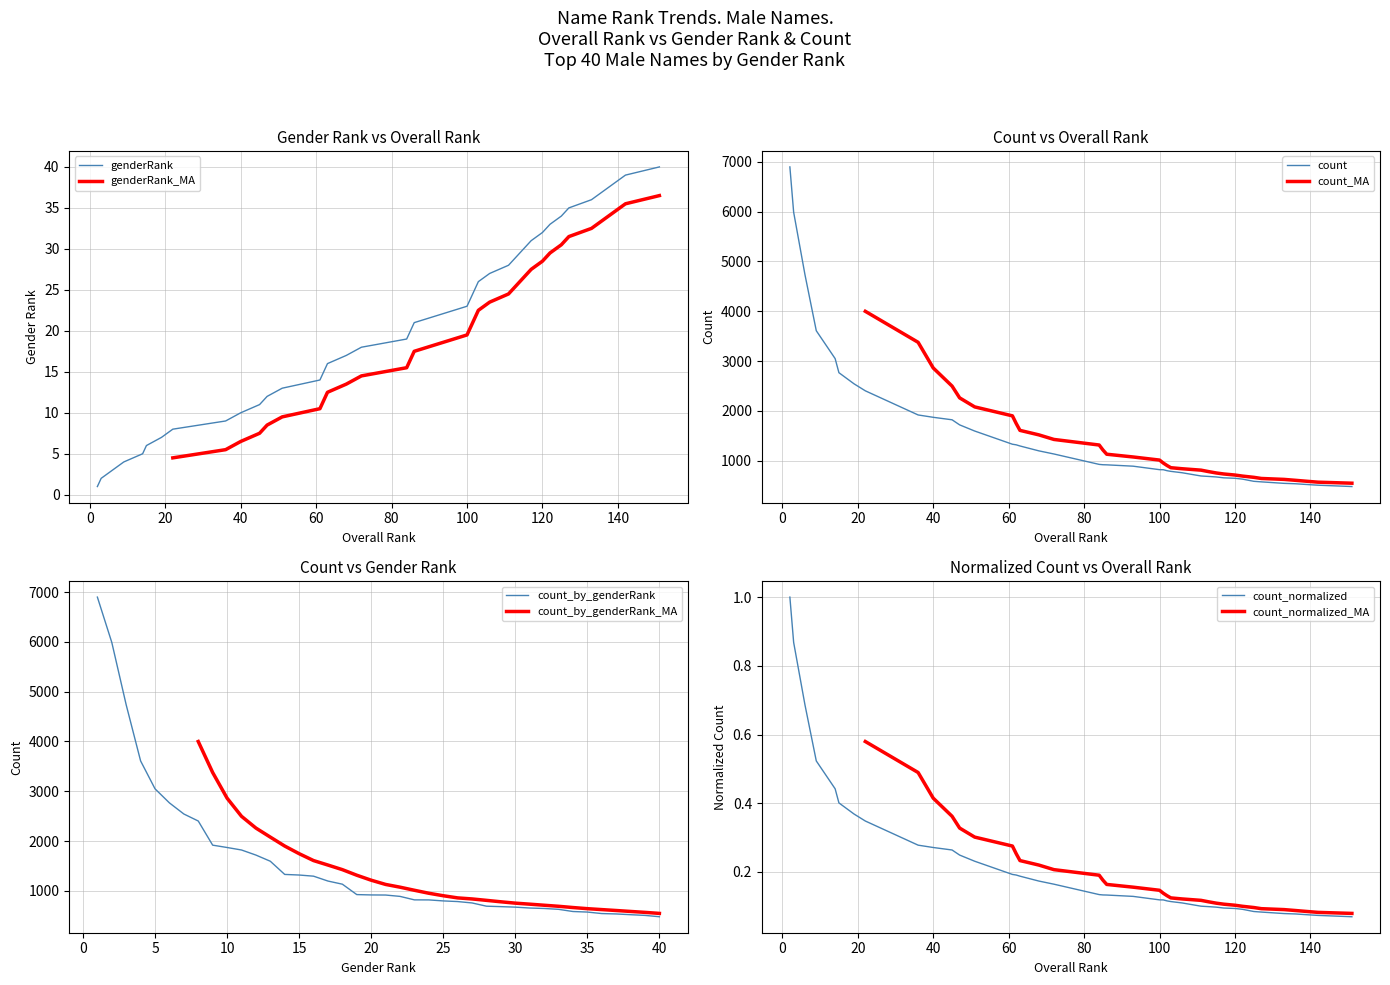

What is the average value of the genderRank series?

20